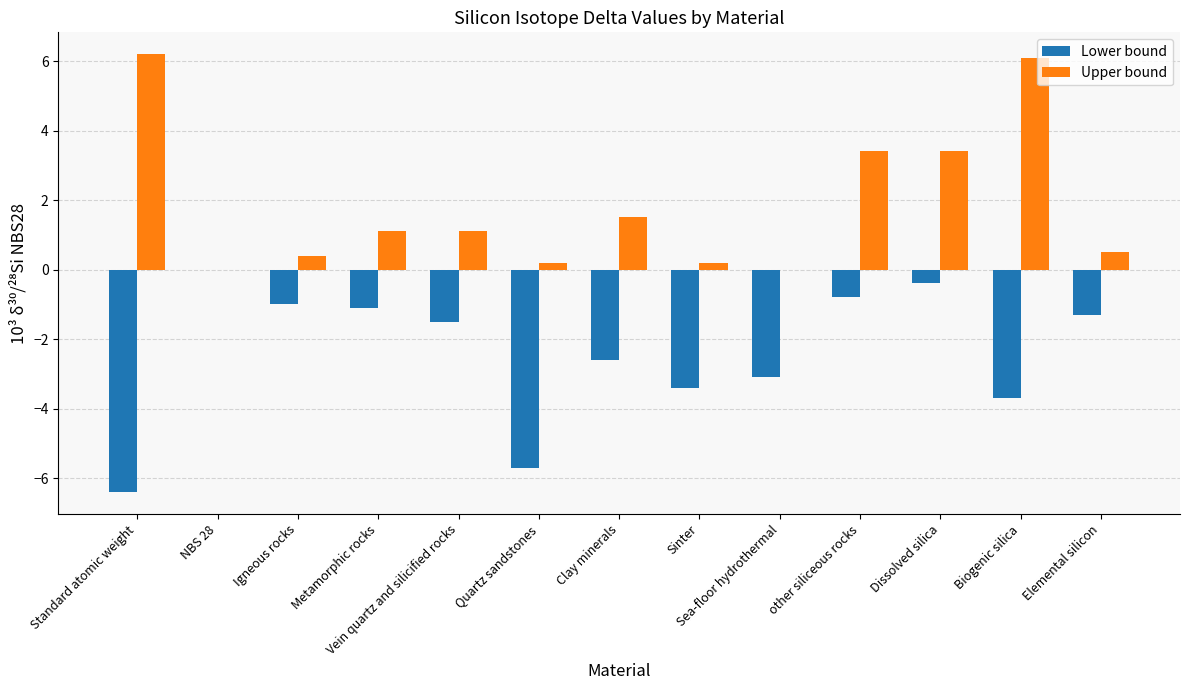

What is the sum of all Upper bound values?

24.1